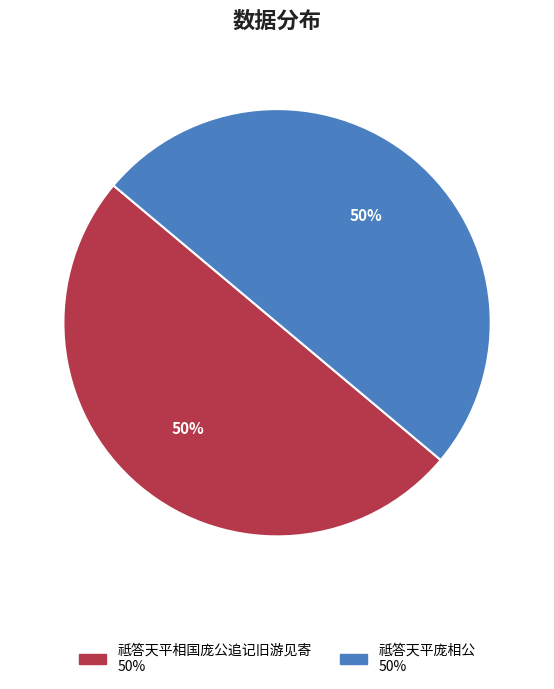

To the nearest percent, what is the average slice percentage?

50%